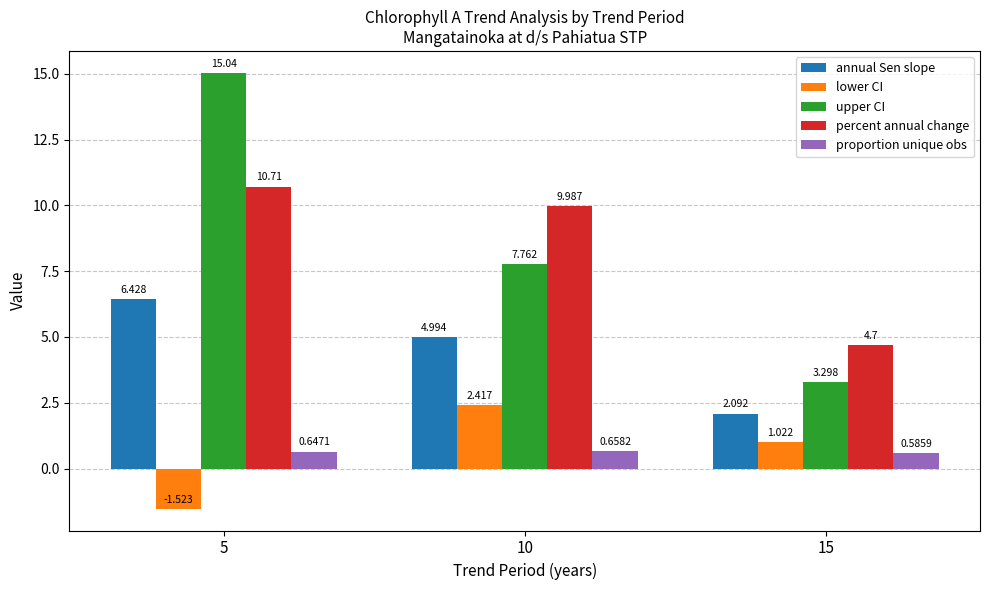

Rank the categories by percent annual change value from lowest to highest.

15, 10, 5